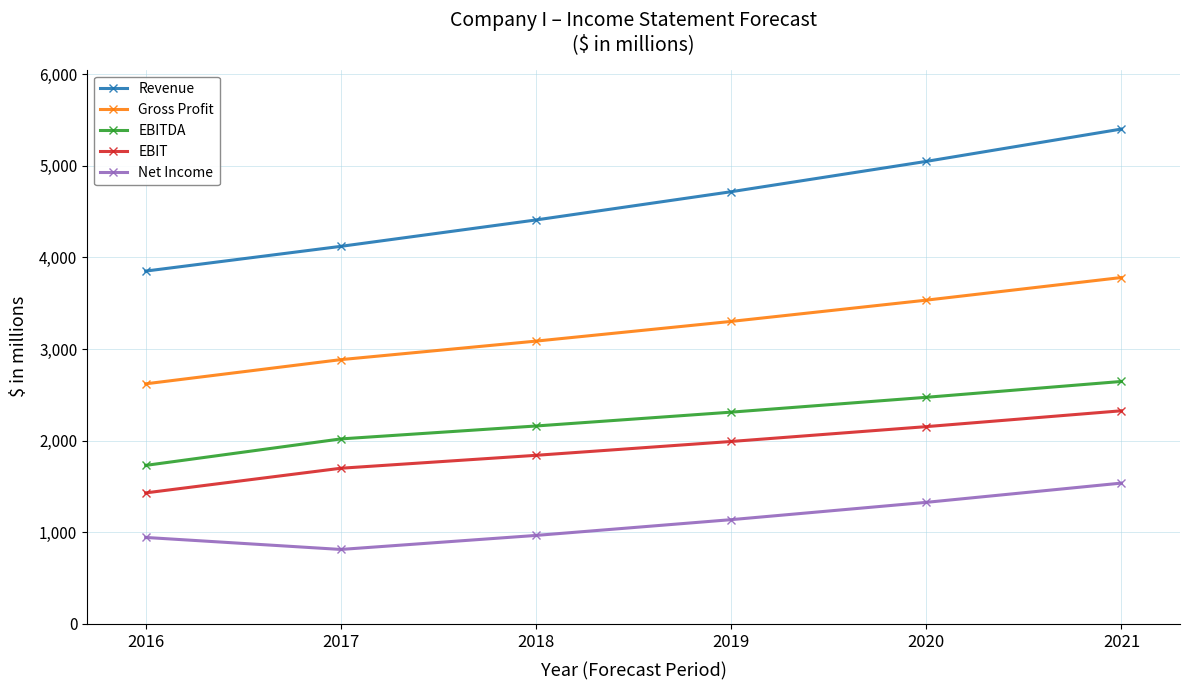

Does the chart display data point markers on the line(s)?

Yes